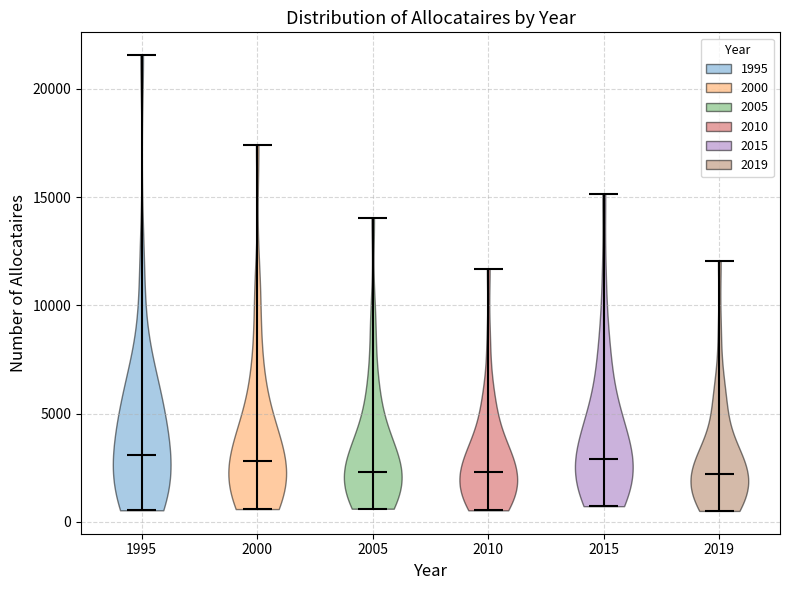

Reading left to right, read every violin against the y-axis: where its median line is, and the lowest and highest points it reaches. The values are not printed on the chart, so give them approximately, as read against the axis.

1995: median line 3000, lowest point 500, highest point 21500
2000: median line 3000, lowest point 500, highest point 17500
2005: median line 2500, lowest point 500, highest point 14000
2010: median line 2500, lowest point 500, highest point 11500
2015: median line 3000, lowest point 500, highest point 15000
2019: median line 2000, lowest point 500, highest point 12000